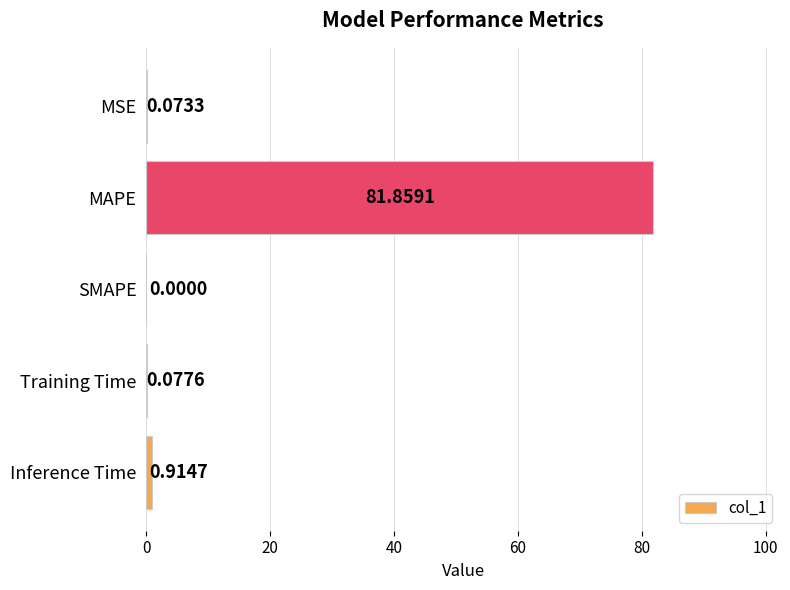

At which label is the value closest to 40?

Inference Time